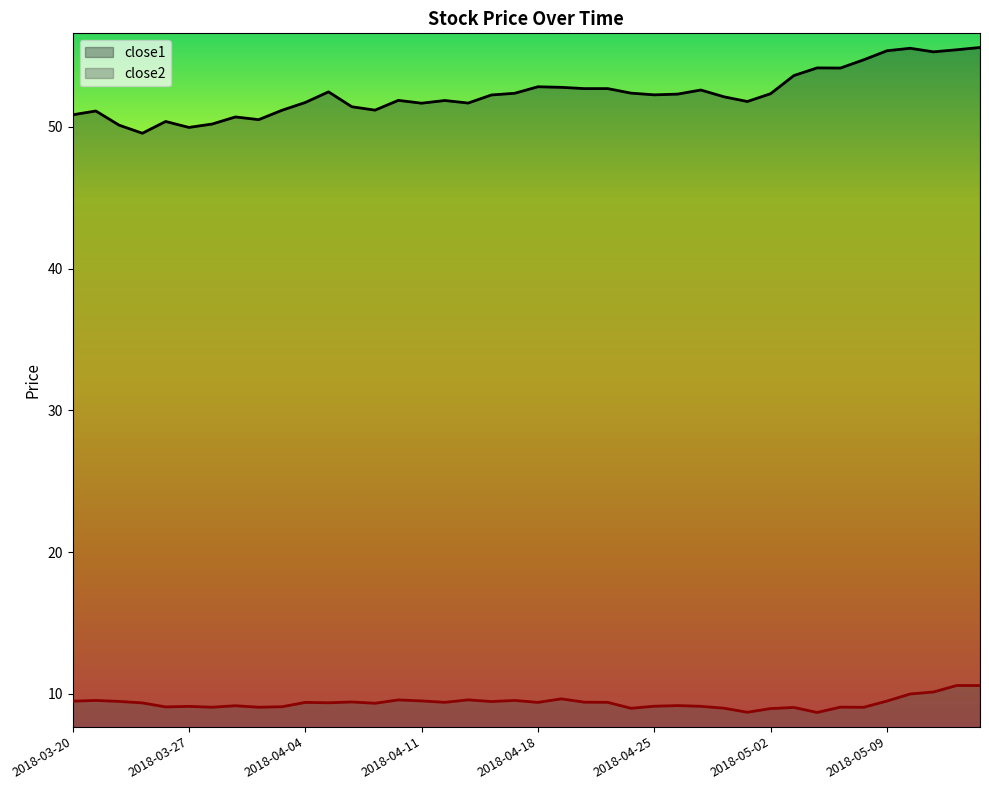

True or false: close1 and close2 intersect in this chart.

False